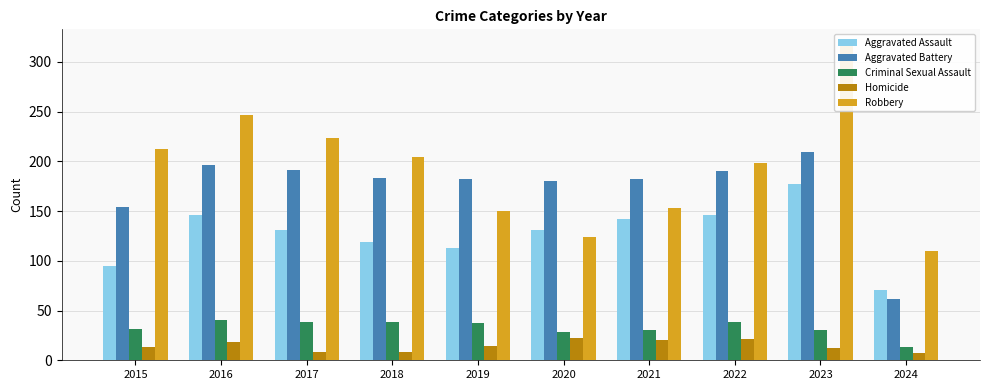

The value of Criminal Sexual Assault at 2020 is 28. True or false?

True